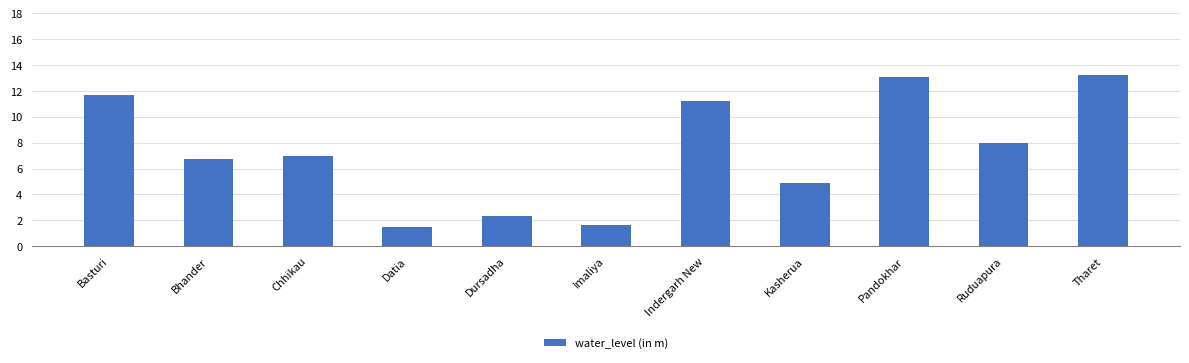

What is the change in value from Basturi to Pandokhar?

+1.4